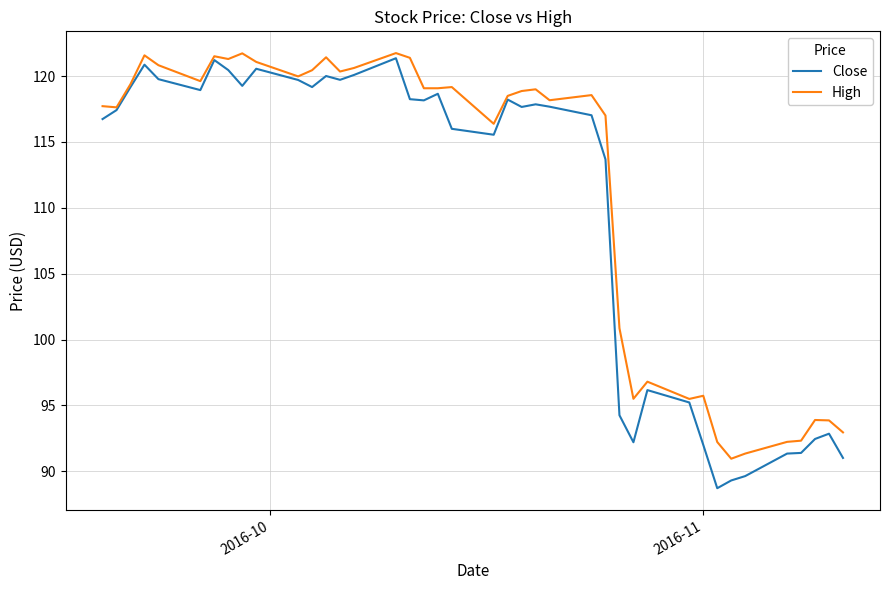

What is the maximum value shown in the chart?

121.8